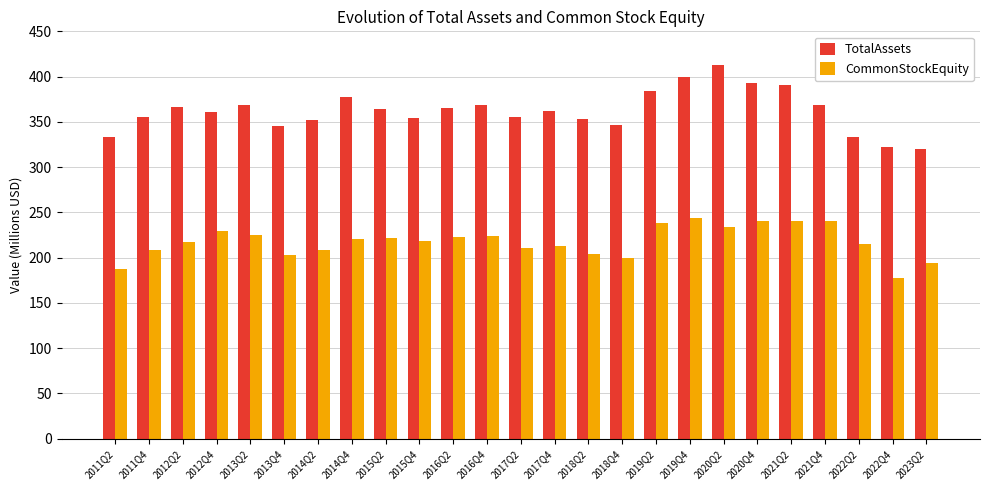

Are the bars horizontal?

No